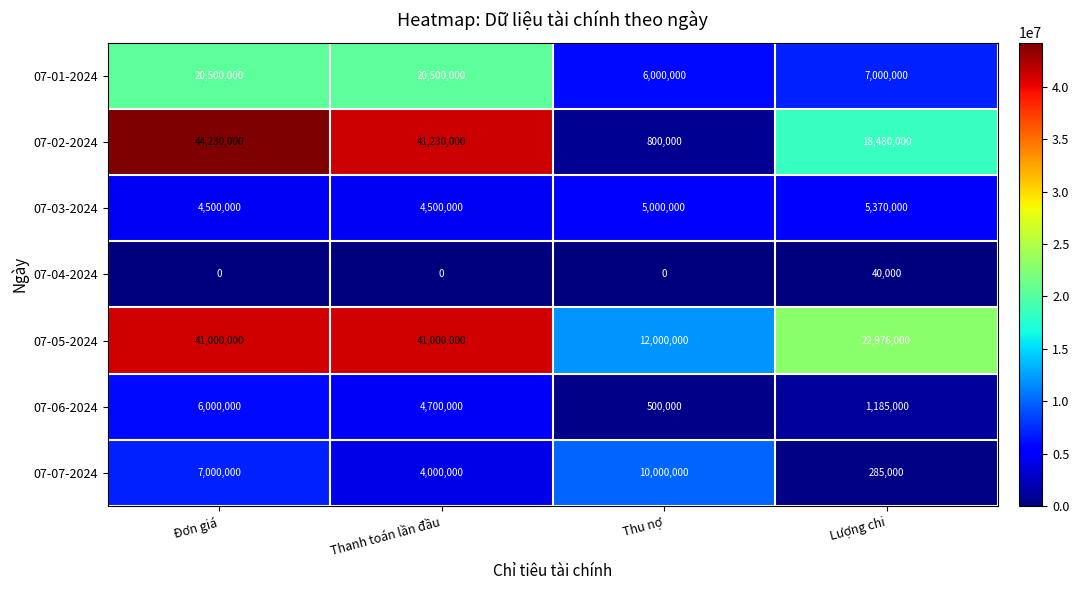

At which label does 07-06-2024 reach its peak?

Đơn giá